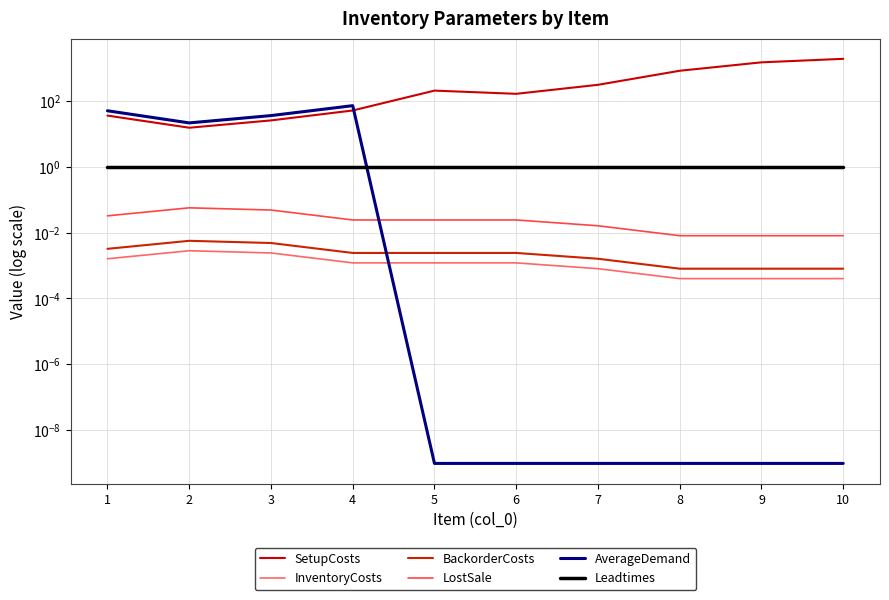

Where is LostSale nearest to the value 0?

8